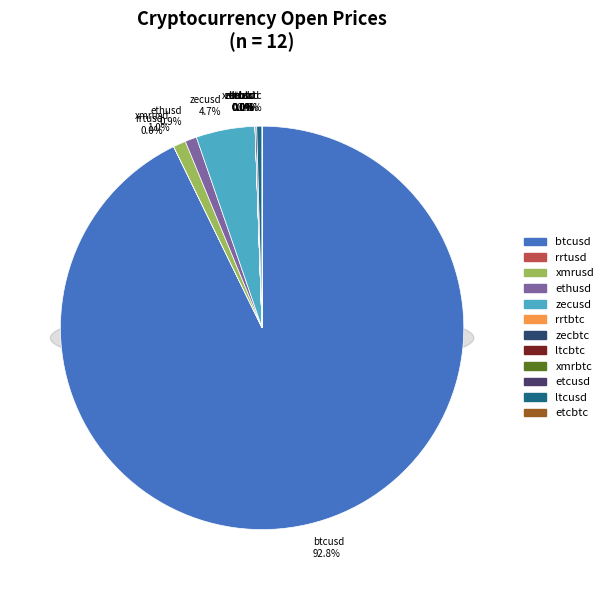

To the nearest percent, what percentage of the pie is btcusd?

93%